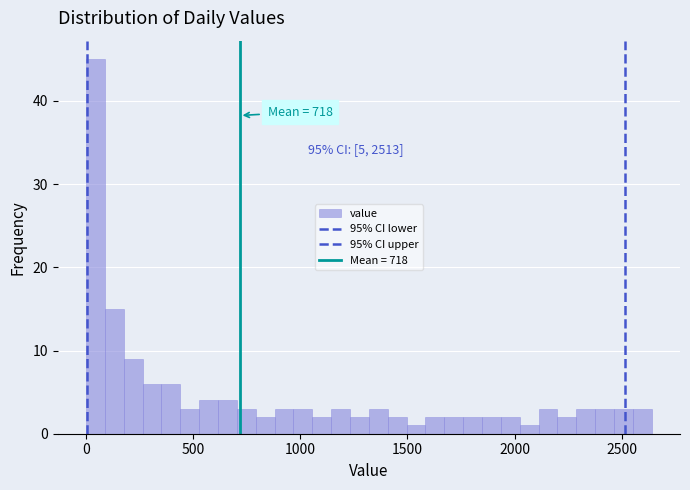

Around what value on the x-axis is the tallest bar? Give the approximate position of its centre, as read against the axis.

50